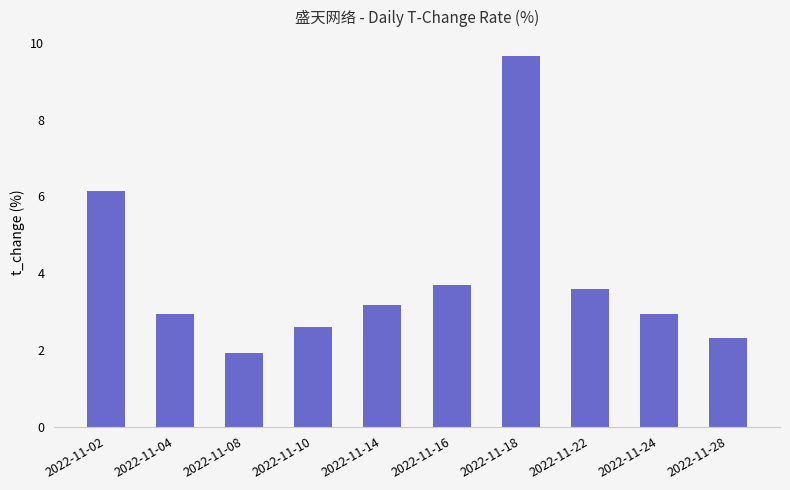

What is the change in value from 2022-11-02 to 2022-11-14?

-3.0